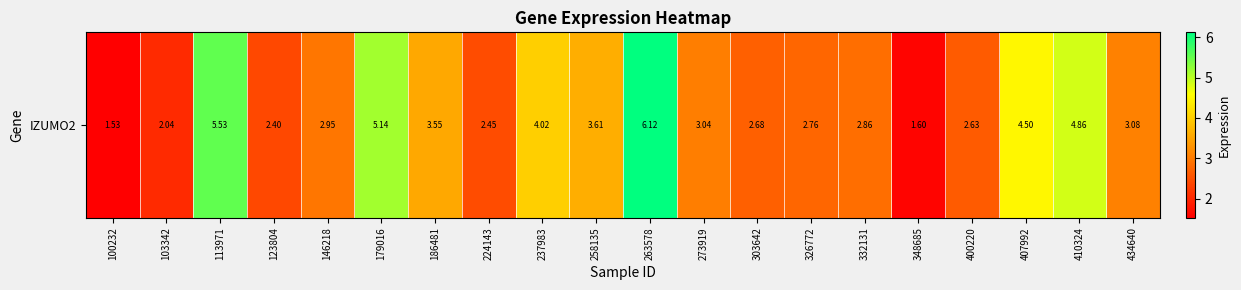

True or false: the data shows 4.5 at 407992.

True